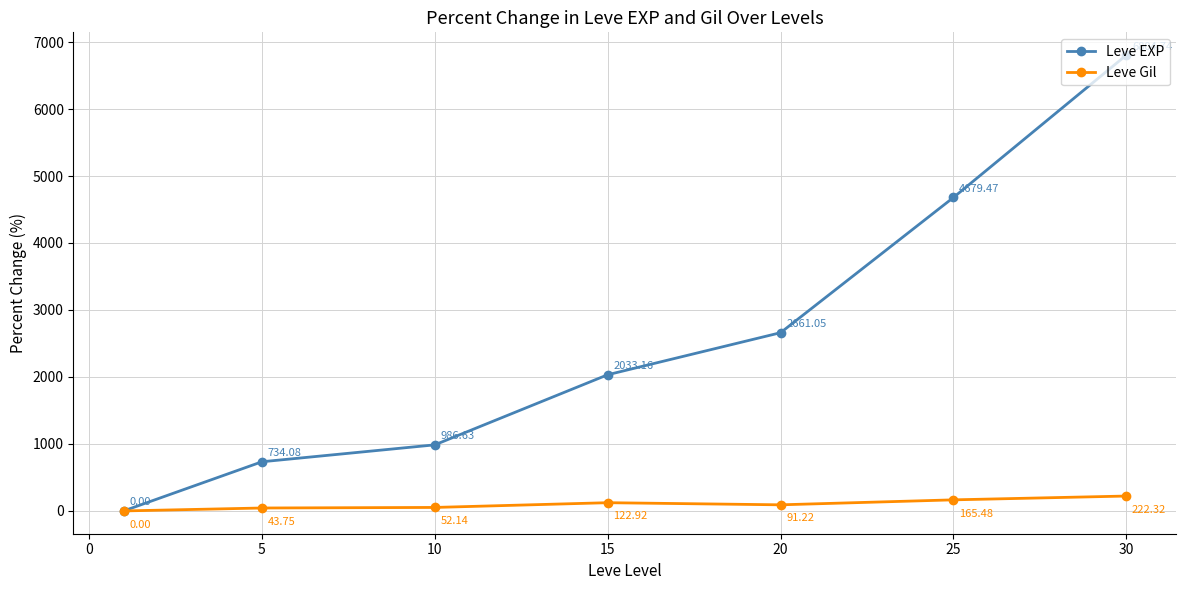

At how many categories does at least one series exceed 1505?

4